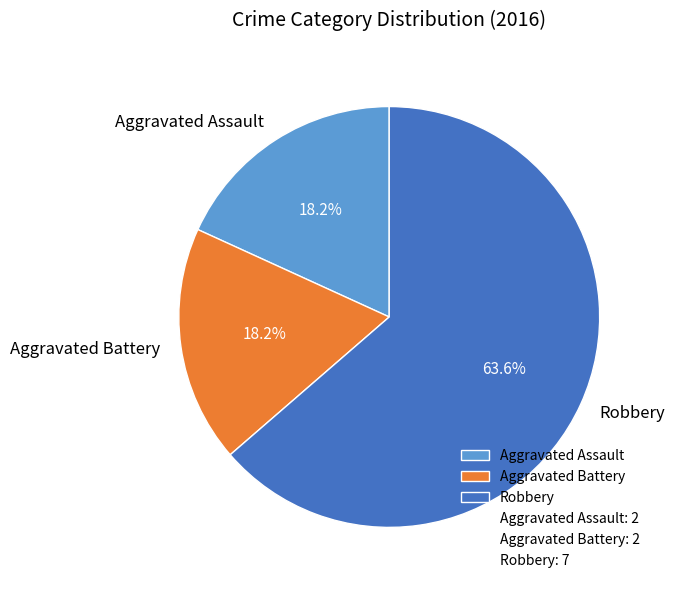

Which slice represents more than half of the pie?

Robbery